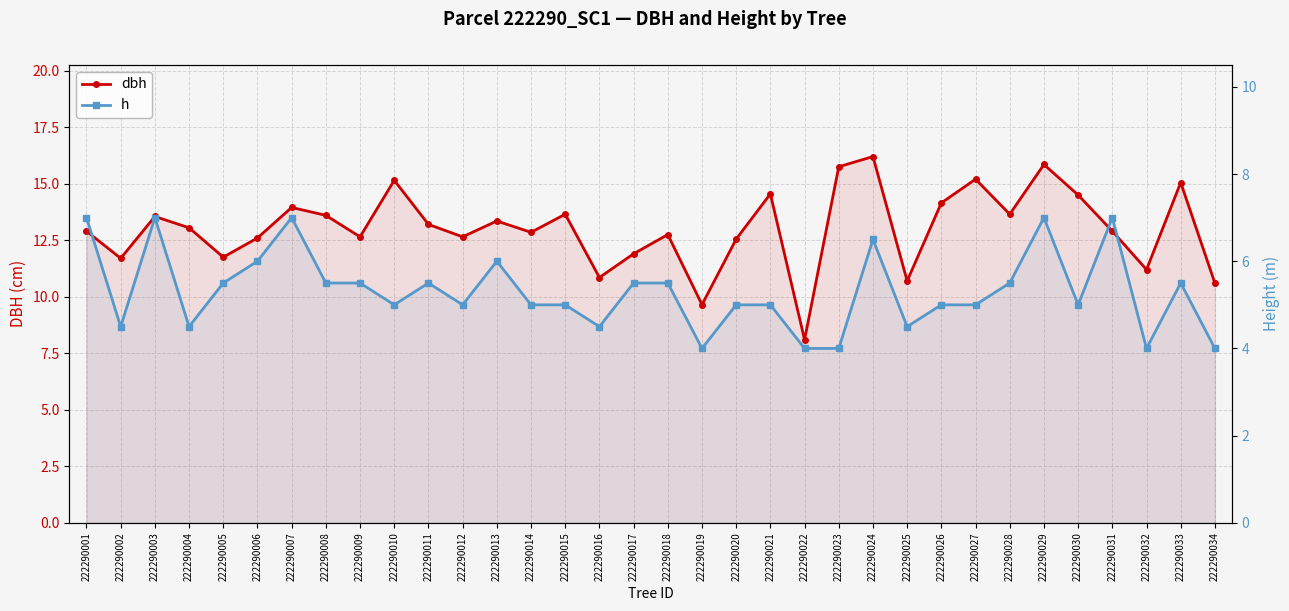

True or false: dbh and h intersect in this chart.

False